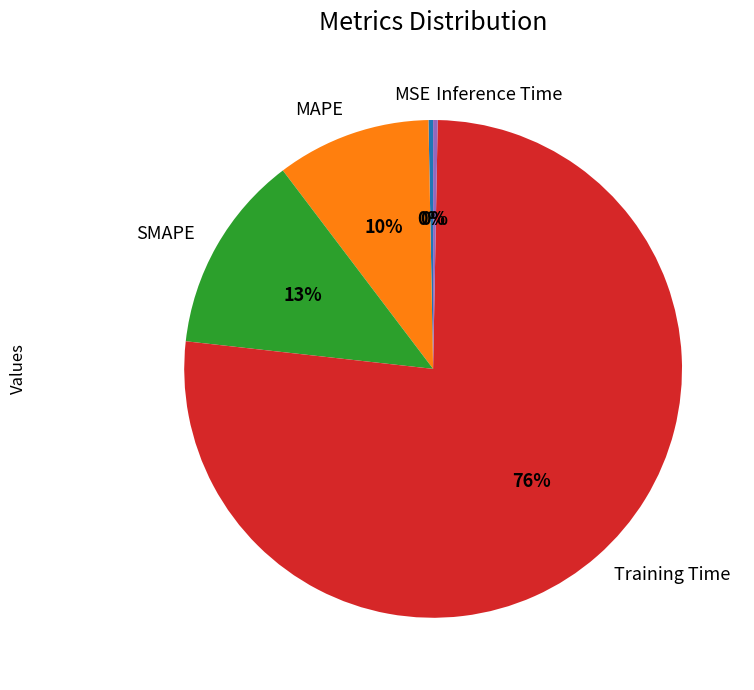

Which category has the biggest portion of the pie?

Training Time